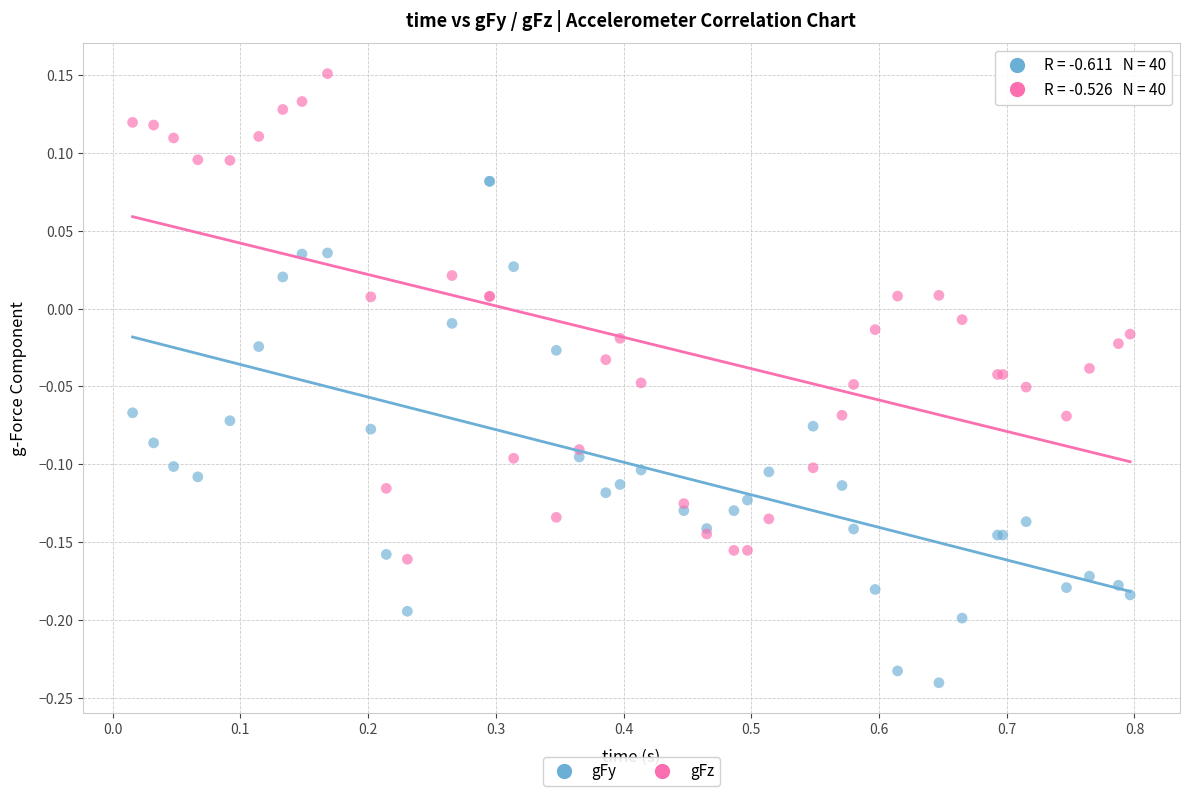

Which series contains the lowest Y value?

gFy